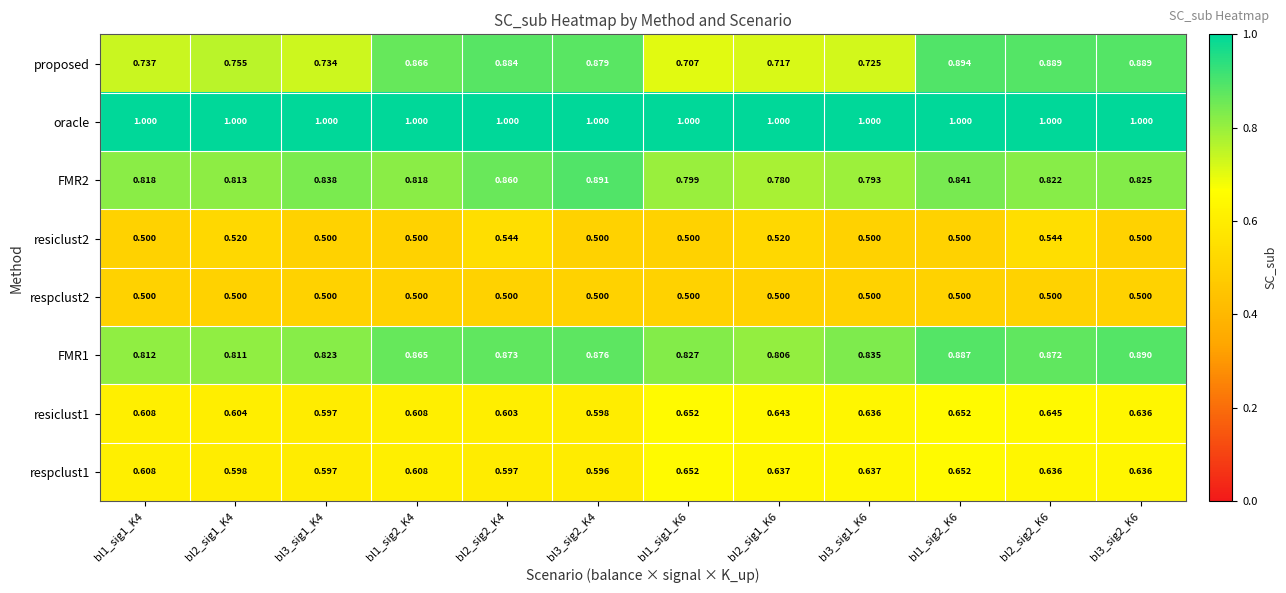

Which series has the largest range (max minus min)?

proposed